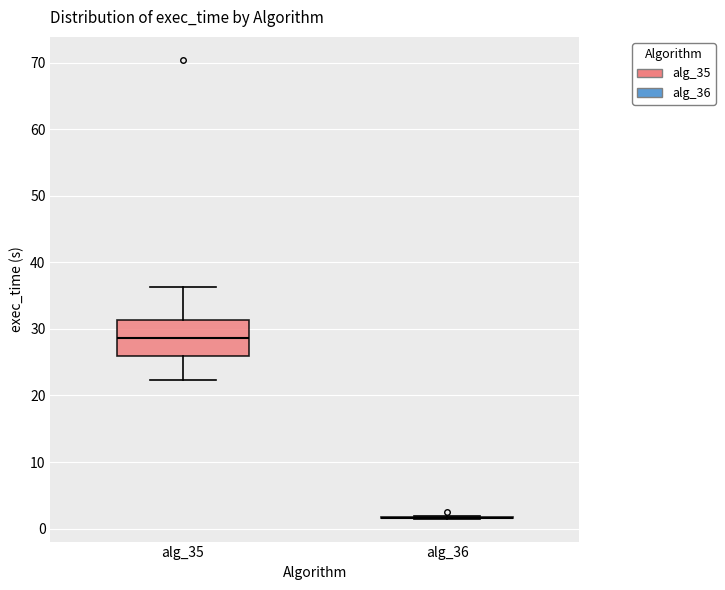

Reading left to right, transcribe this box plot: for each box, give where its median line is, the range the box spans, and where its two whiskers end, as read against the y-axis. The values are not printed on the chart, so give them approximately, as read against the axis.

alg_35: median 29, box 26 to 31, whiskers 22 to 36
alg_36: box collapsed to a line at 2, whiskers 2 to 2